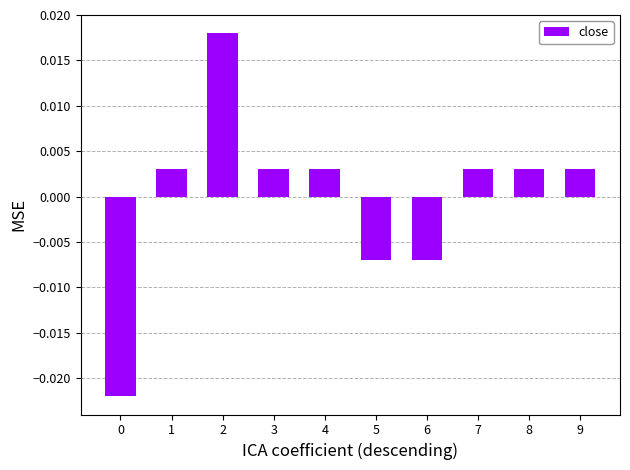

Count the number of data series in this chart.

1